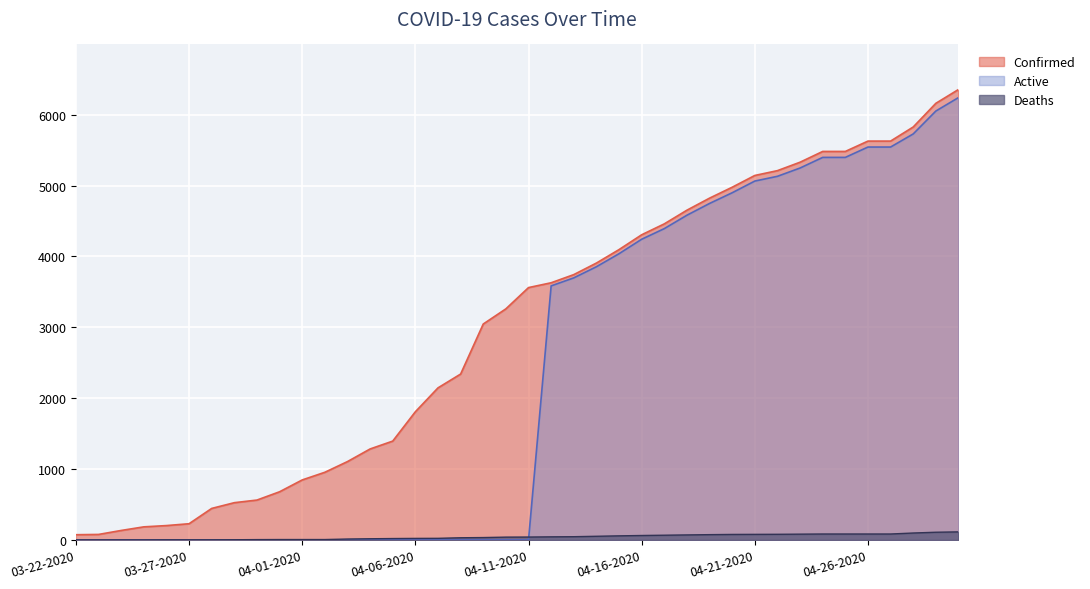

Which has a higher value, 04-14-2020 or 04-29-2020?

04-29-2020